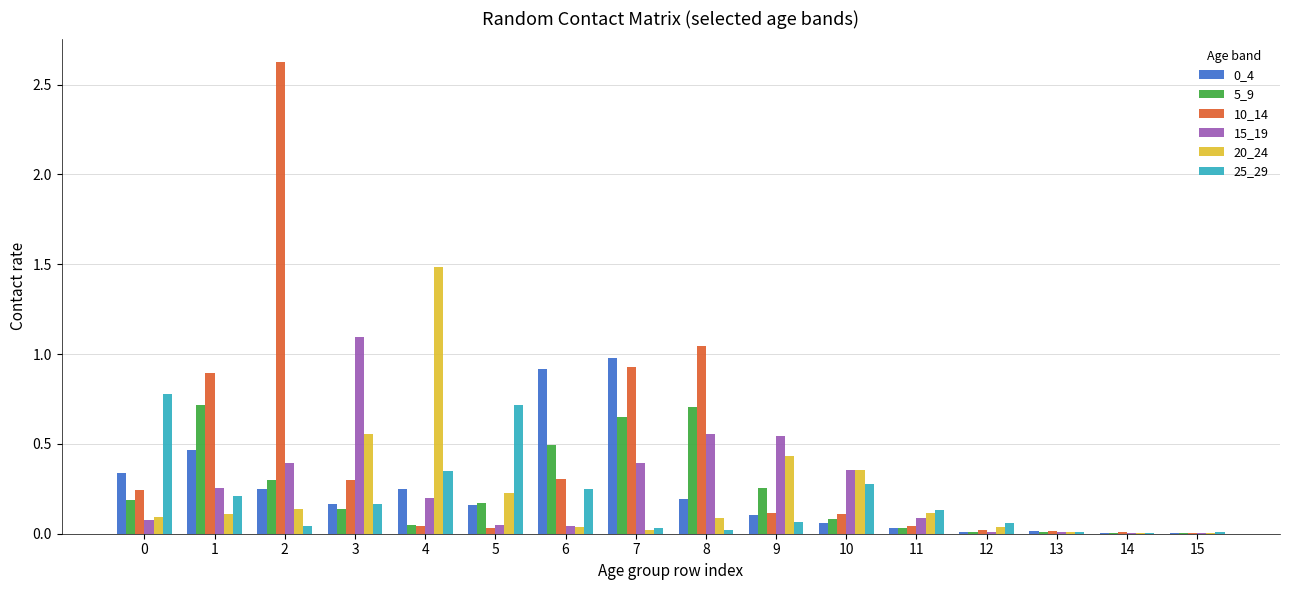

True or false: 0_4 has a value of 0.3 at 0.

True